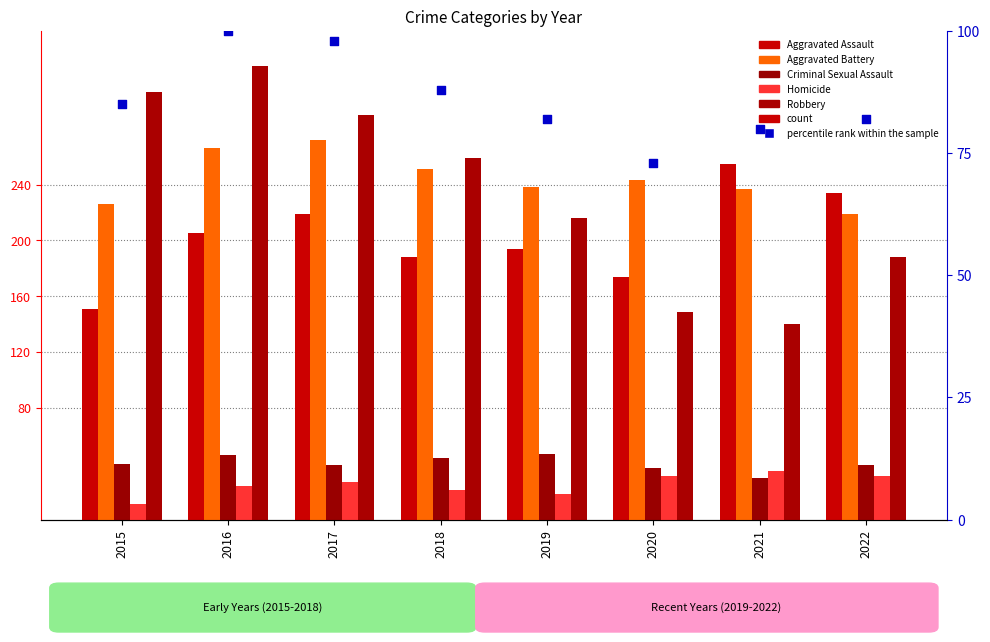

Which series has the largest total across all categories?

Aggravated Battery